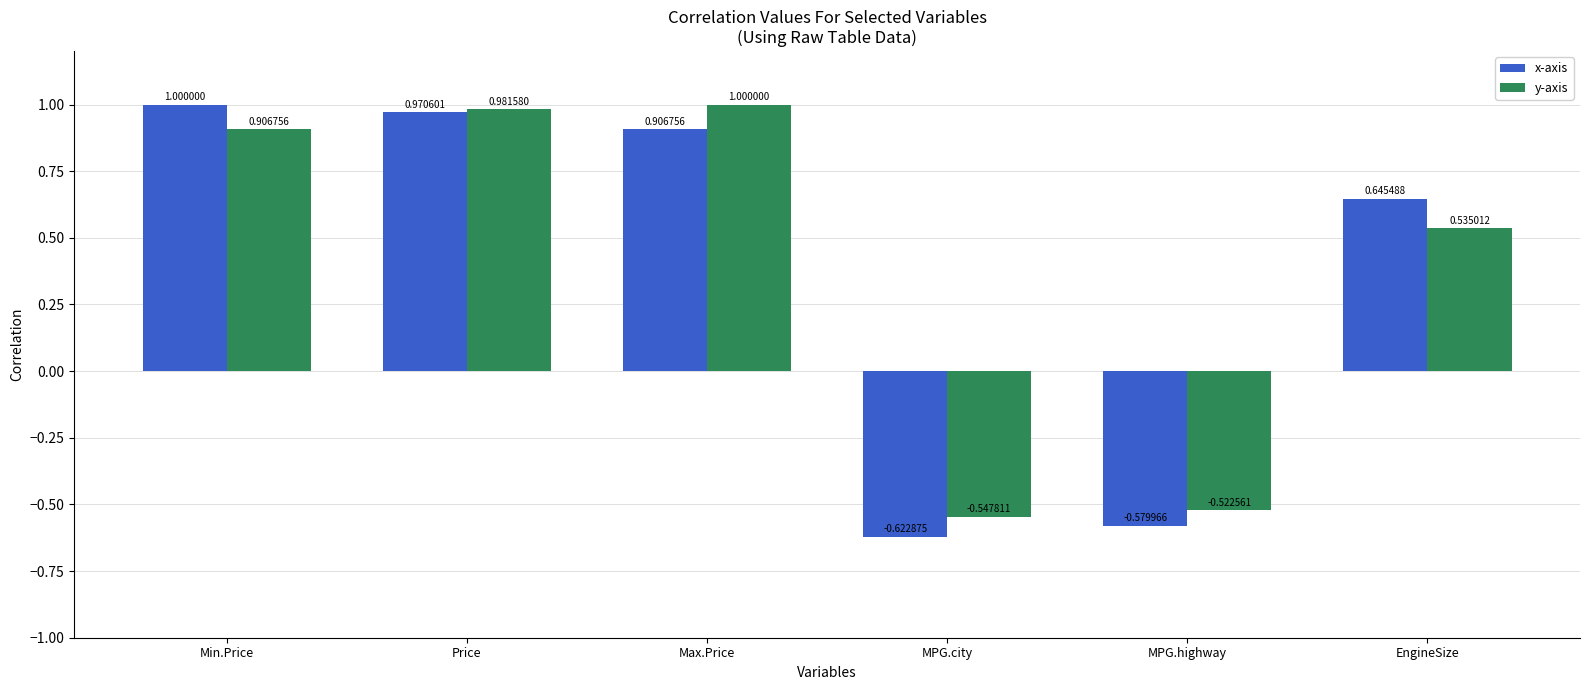

Which category has the lowest value across all series?

MPG.city